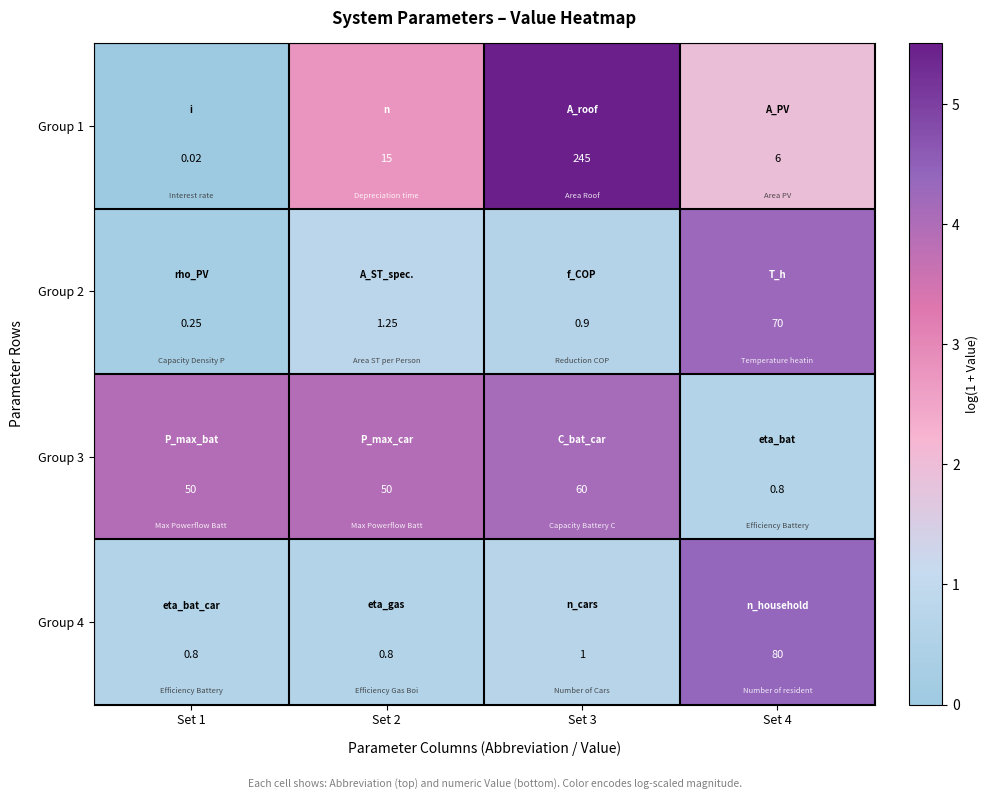

Is the value of Group 3 at Set 3 greater than the value of Group 2 at Set 3?

Yes